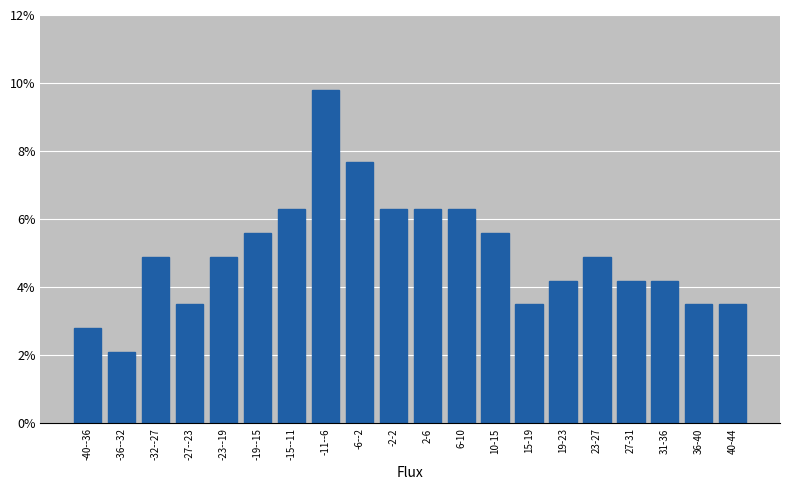

Reading left to right, transcribe all the data shown in this chart.

2.8	2.1	4.9	3.5	4.9	5.6	6.3	9.8	7.7	6.3	6.3	6.3	5.6	3.5	4.2	4.9	4.2	4.2	3.5	3.5